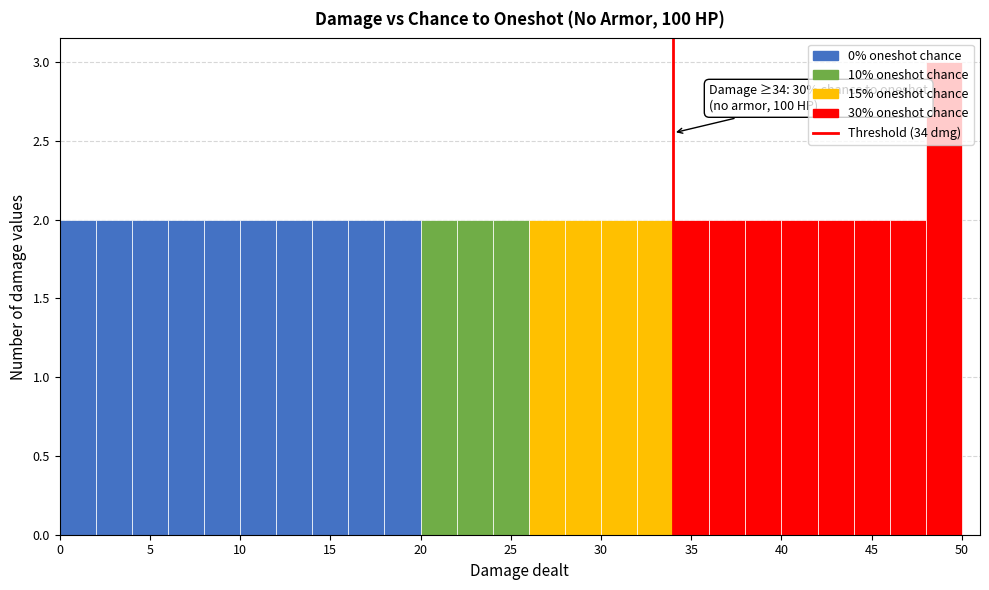

Which range on the x-axis has the tallest bar?

48 to 50